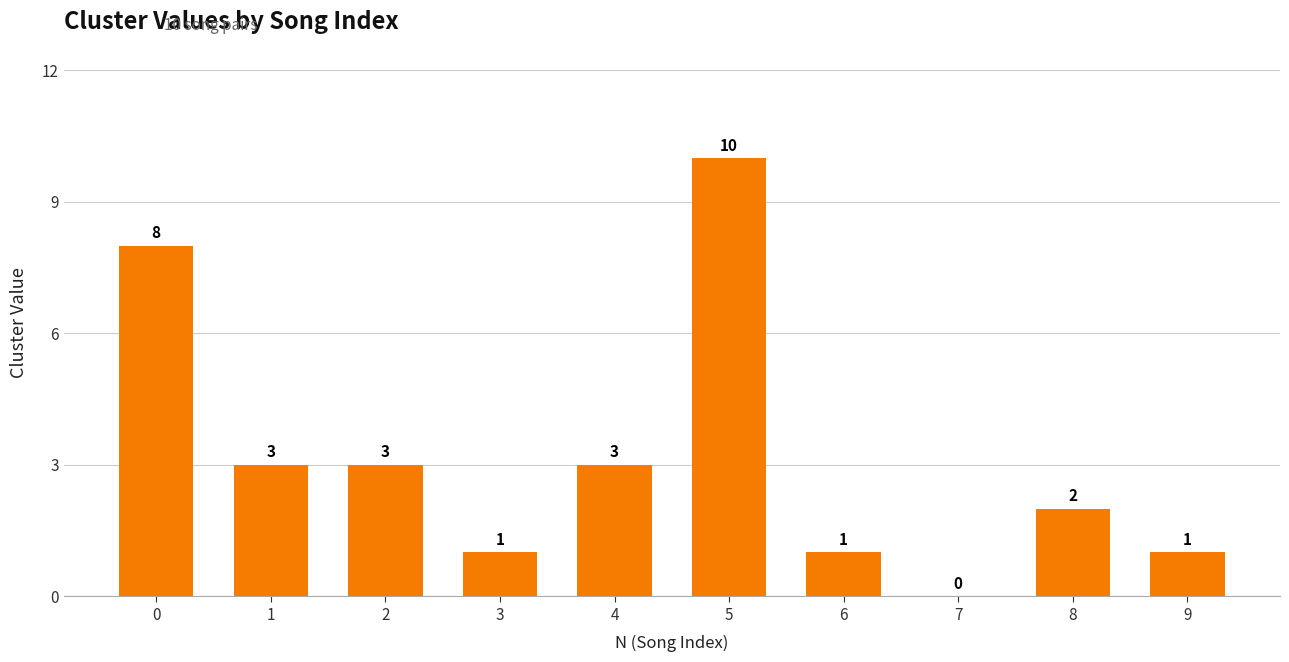

Read the value at 5.

10